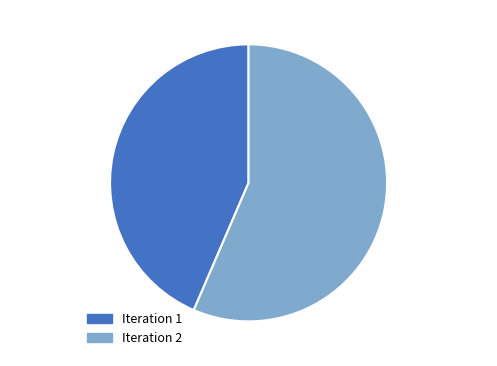

What is the ratio of the value at Iteration 2 56% to the value at Iteration 1 44%?

1.3